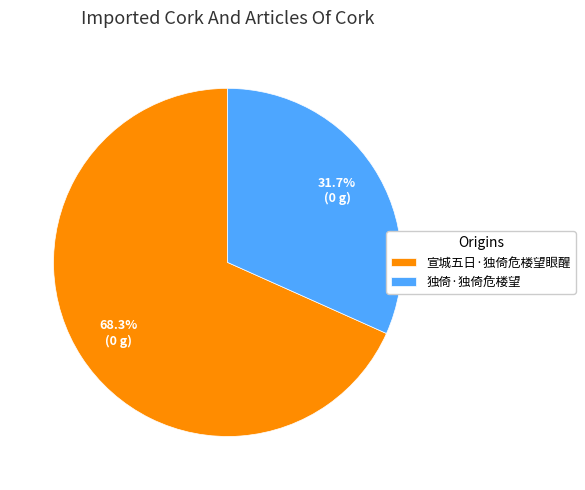

What is the largest slice in the pie chart?

宣城五日·独倚危楼望眼醒